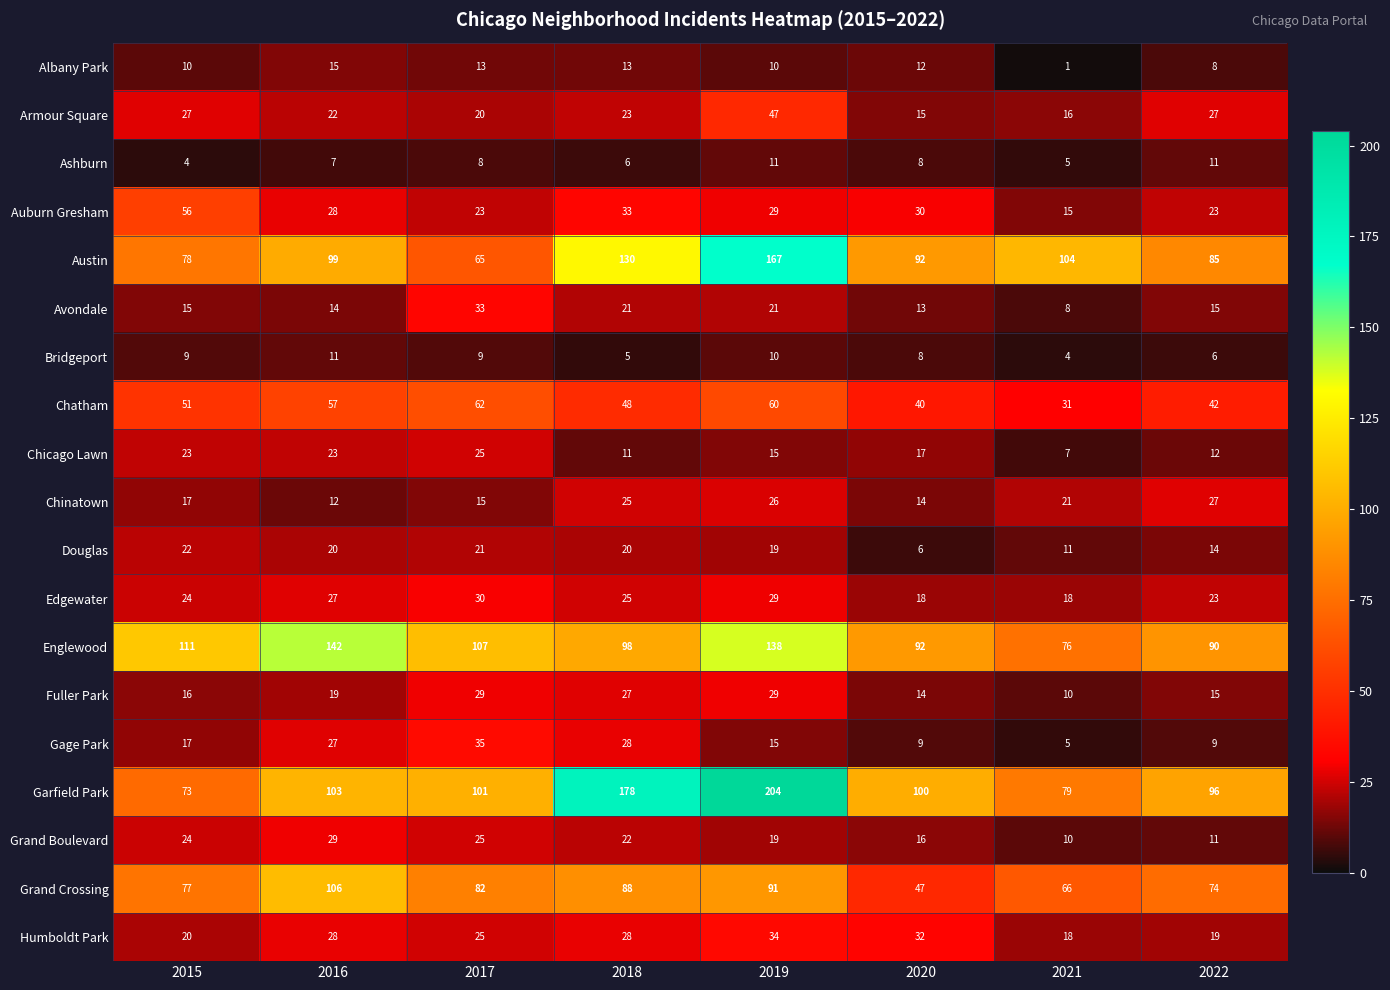

What is the difference between the highest and lowest values at 2015?

107